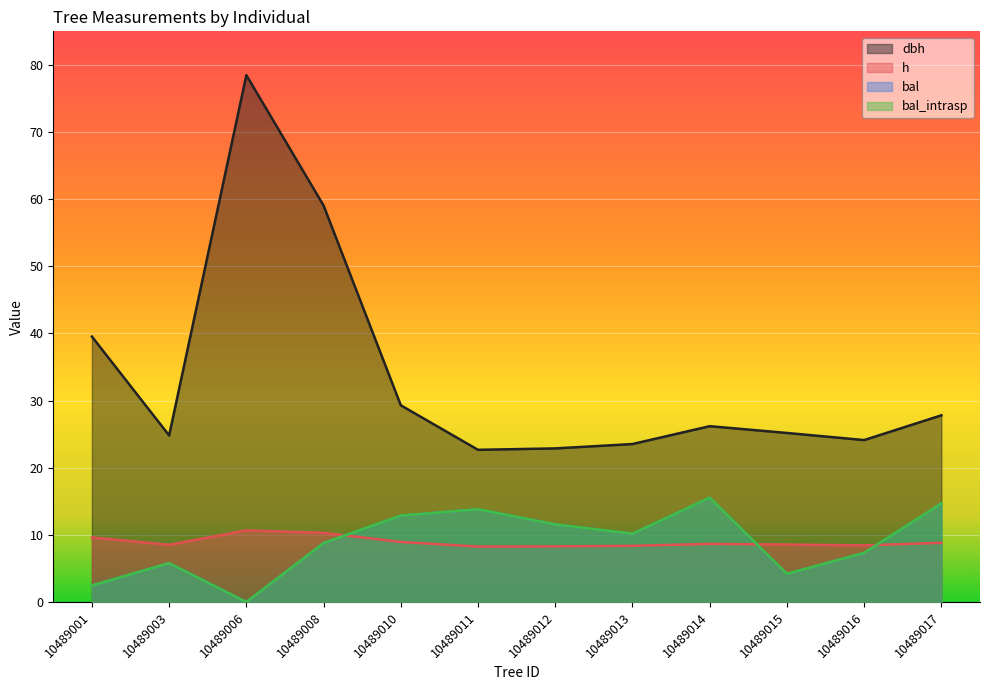

What is the sum of the dbh values at 10489016 and 10489012?

47.0